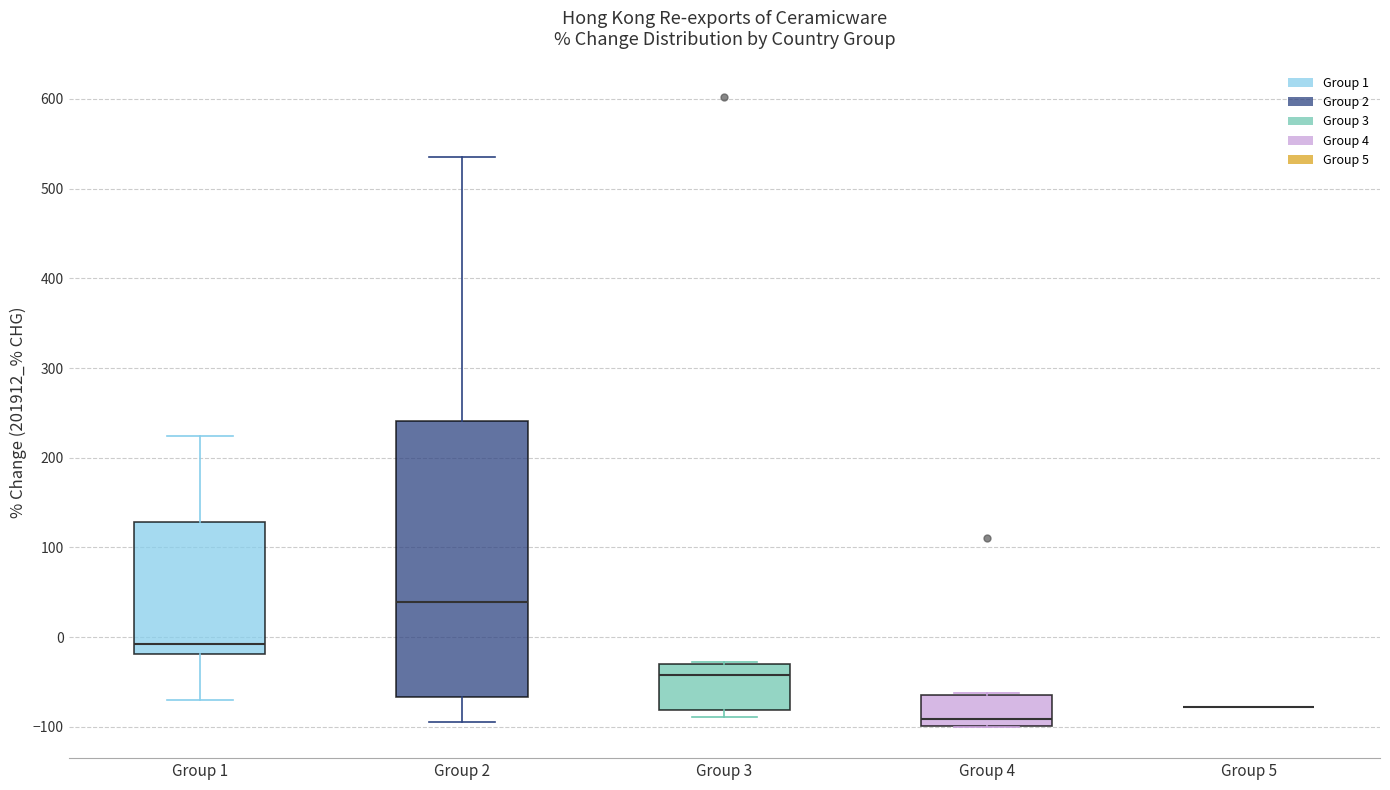

Reading left to right, read every box against the y-axis: the position of its median line, the range the box covers, and the ends of its whiskers. The values are not printed on the chart, so give them approximately, as read against the axis.

Group 1: median -10, box -20 to 130, whiskers -70 to 220
Group 2: median 40, box -70 to 240, whiskers -90 to 540
Group 3: median -40, box -80 to -30, whiskers -90 to -30 (just above the box's upper edge)
Group 4: median -90, box -100 to -60, whiskers -100 to -60
Group 5: box collapsed to a line at -80, whiskers -80 to -80